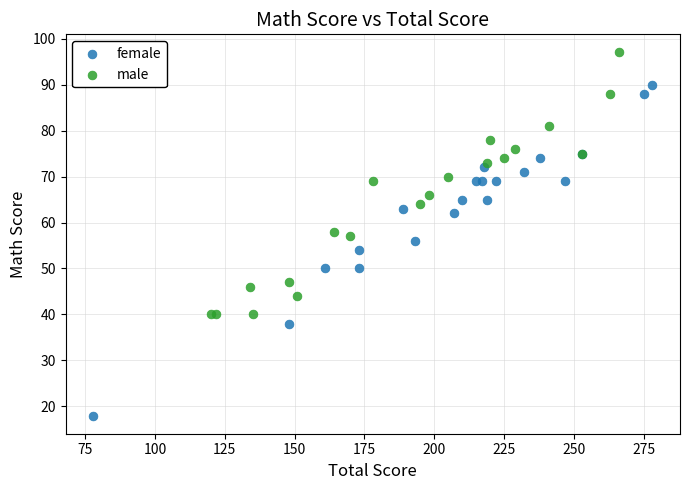

Which series contains the lowest Y value?

female